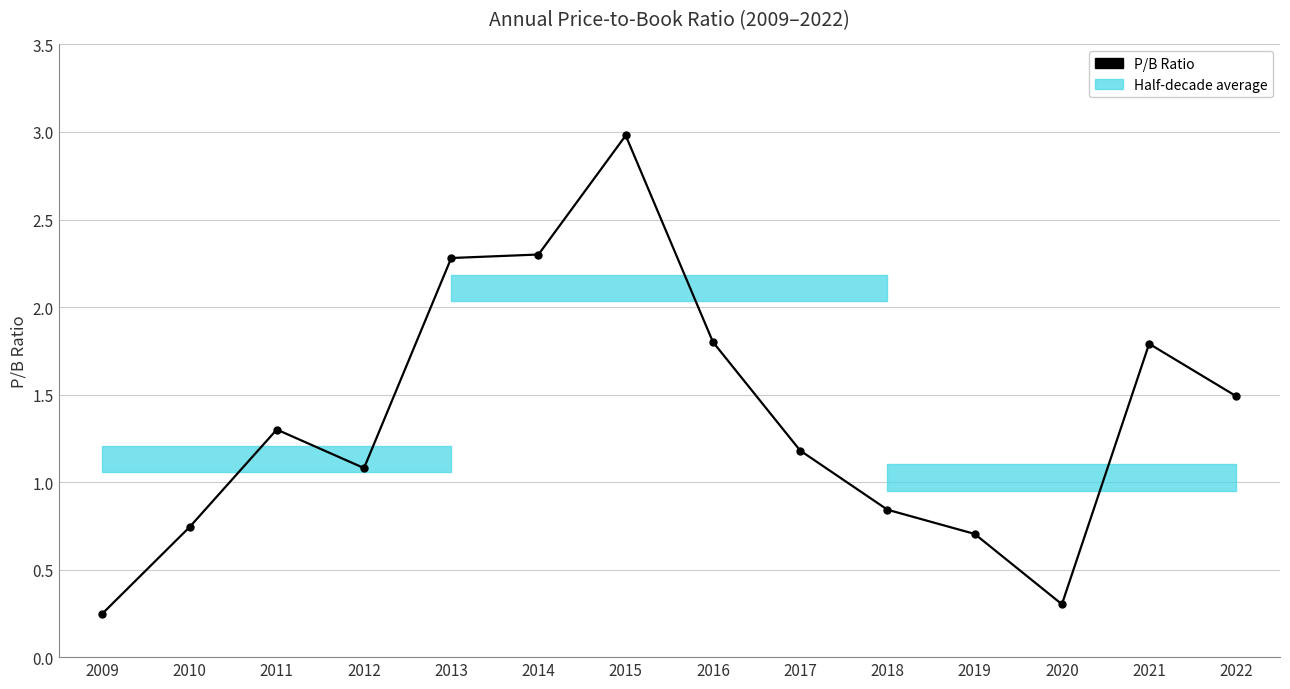

What is the change in value from 2014 to 2016?

-0.5